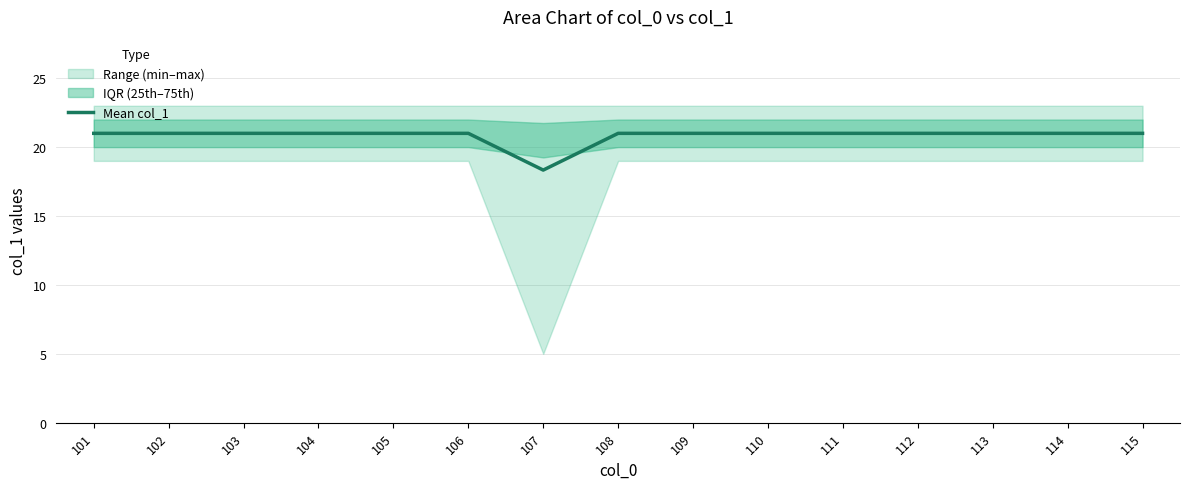

True or false: the data shows 35.8 at 114.

False